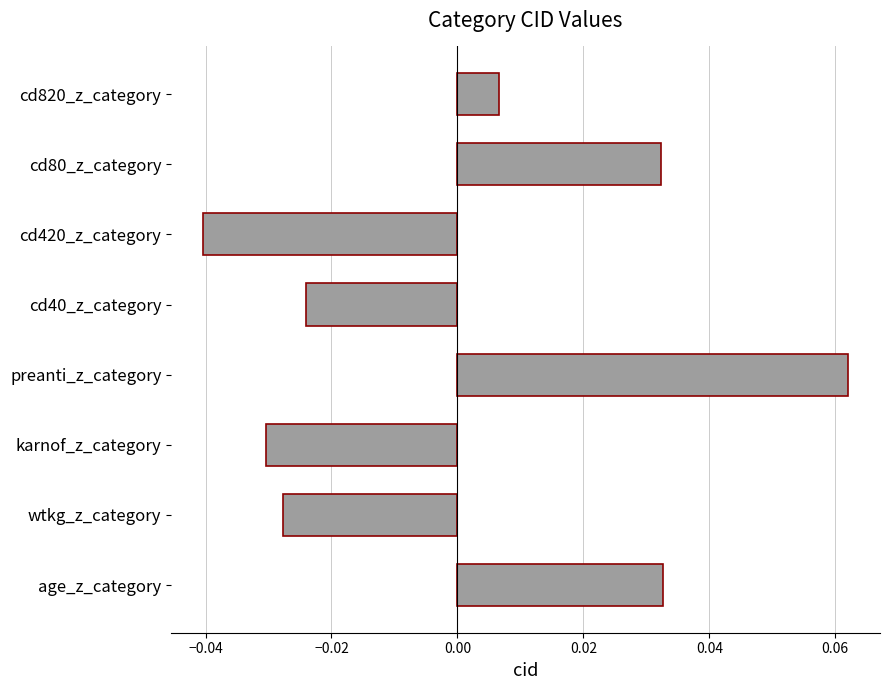

Which label corresponds to the smallest value in the chart?

cd420_z_category